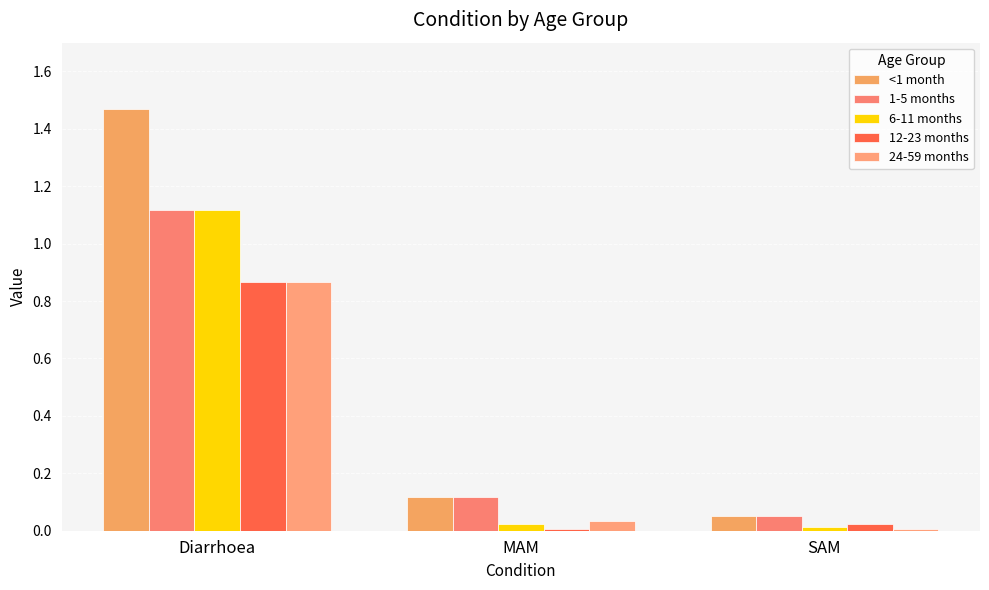

Rank the series at SAM from lowest to highest value.

24-59 months, 6-11 months, 12-23 months, <1 month, 1-5 months